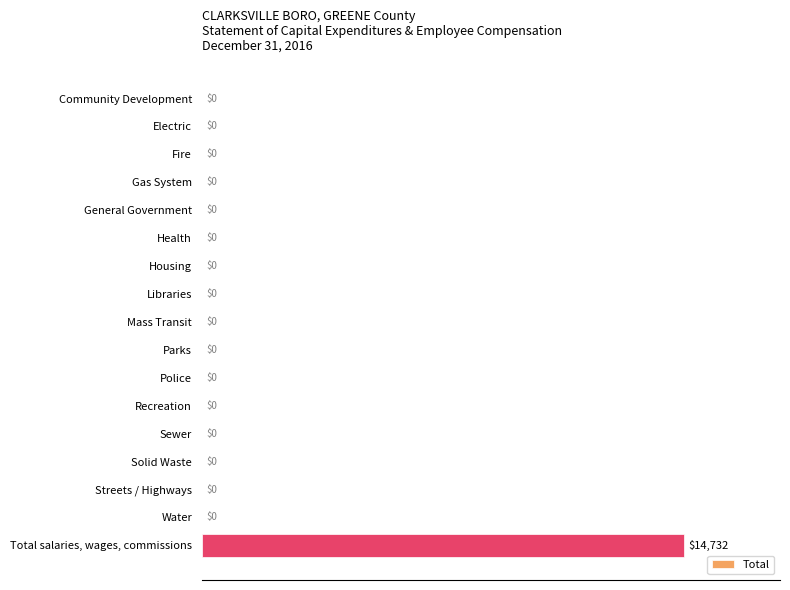

Are the bars horizontal?

Yes